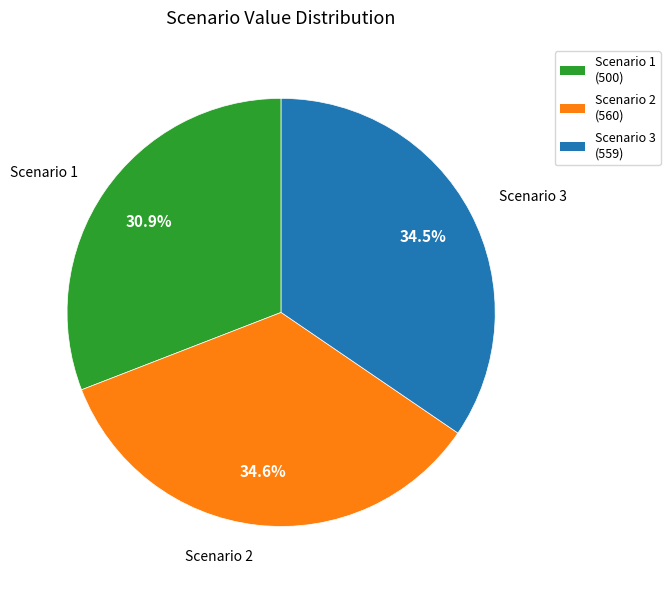

Which category has the smallest portion of the pie?

Scenario 1